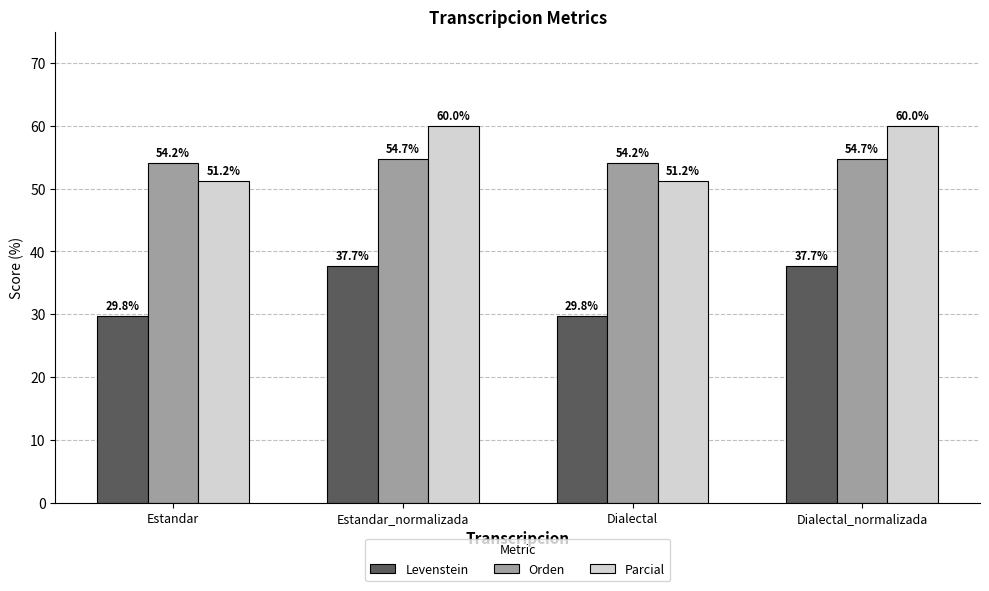

Reading left to right, extract all data points from this chart.

Levenstein: 29.8	37.7	29.8	37.7
Orden: 54.2	54.7	54.2	54.7
Parcial: 51.2	60.0	51.2	60.0